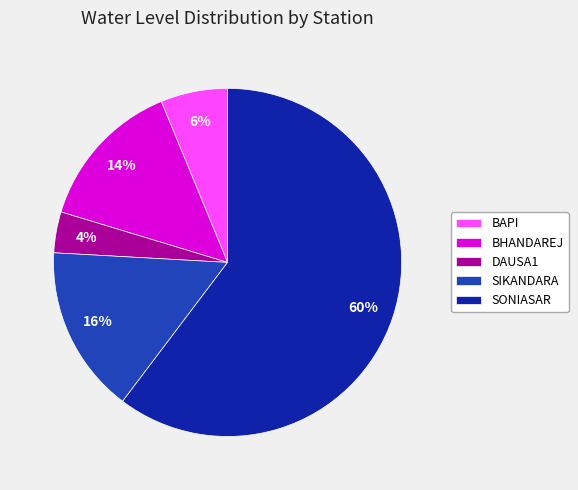

Does any single category account for the majority?

Yes